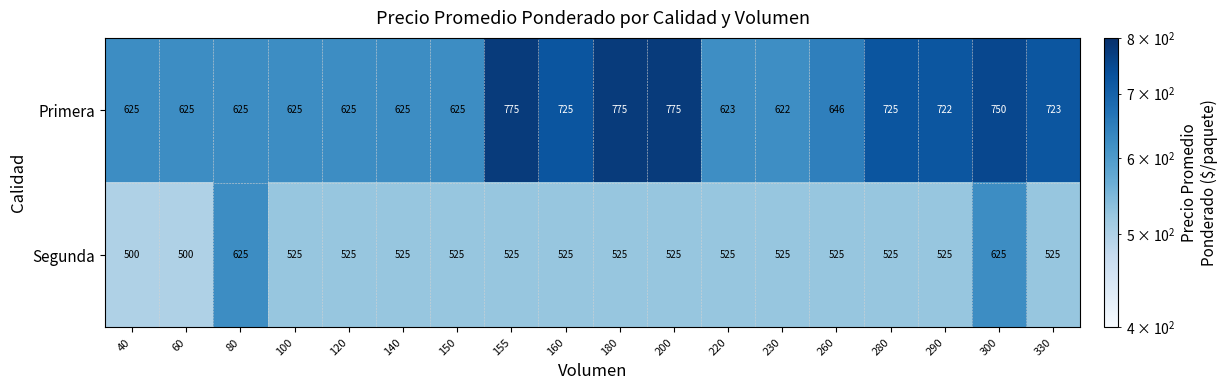

Count the number of categories in the chart.

18